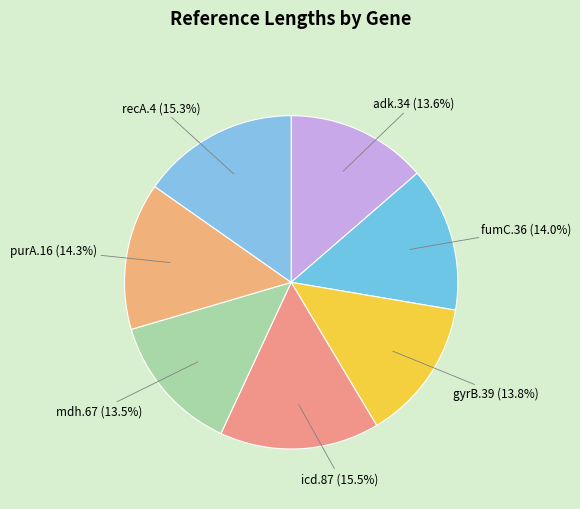

How many slices are in this pie chart?

7